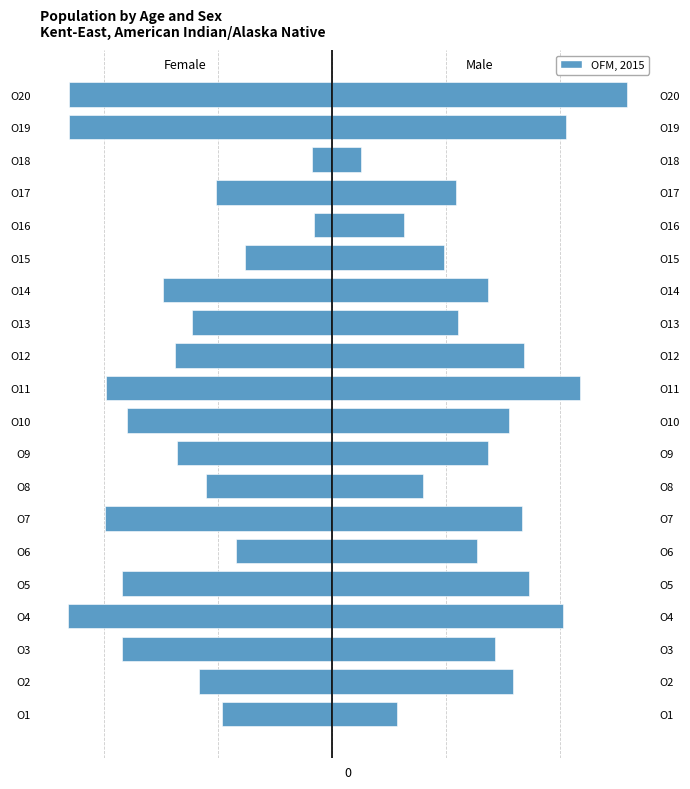

What is the change in value from O13 to O20?

-21.5